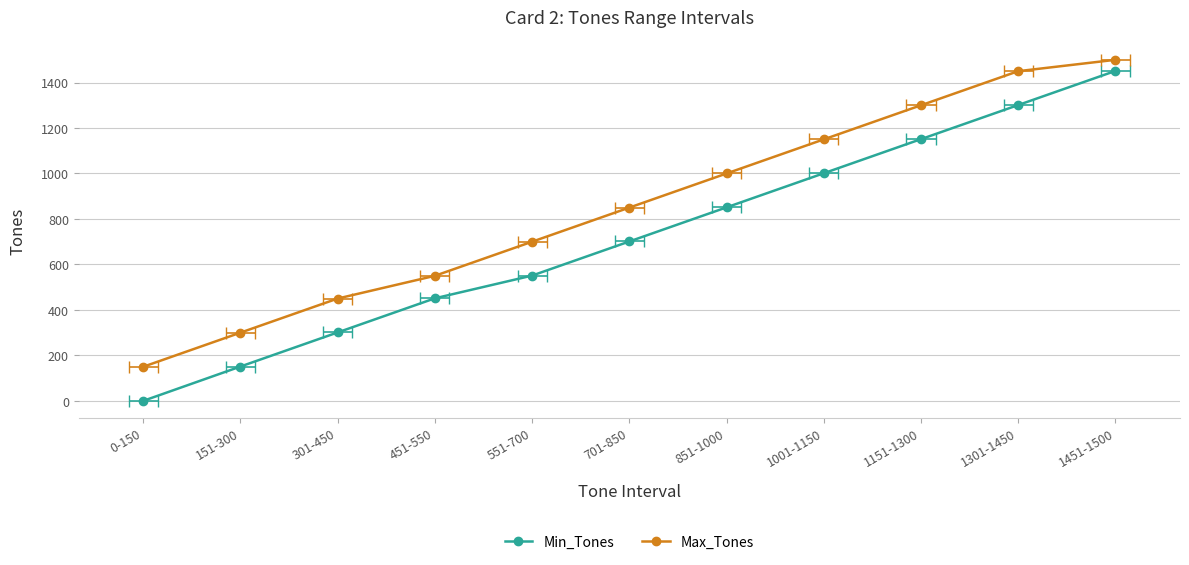

Reading right to left, transcribe all the data shown in this chart.

Min_Tones: 1451-1500=1451	1301-1450=1301	1151-1300=1151	1001-1150=1001	851-1000=851	701-850=701	551-700=551	451-550=451	301-450=301	151-300=151	0-150=0
Max_Tones: 1451-1500=1500	1301-1450=1450	1151-1300=1300	1001-1150=1150	851-1000=1000	701-850=850	551-700=700	451-550=550	301-450=450	151-300=300	0-150=150